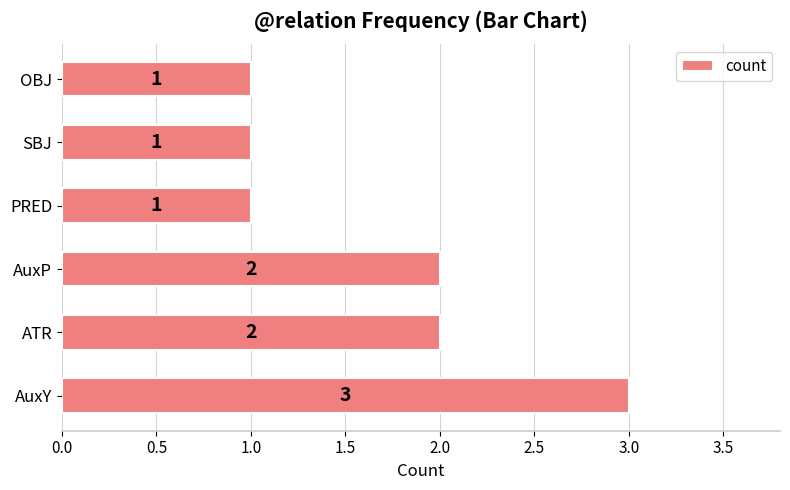

True or false: the data shows 2 at ATR.

True